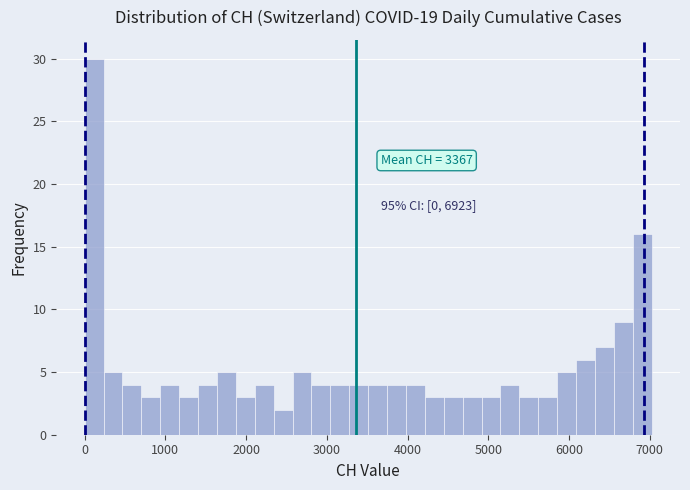

Read against the x-axis, roughly where is the centre of the tallest bar?

100